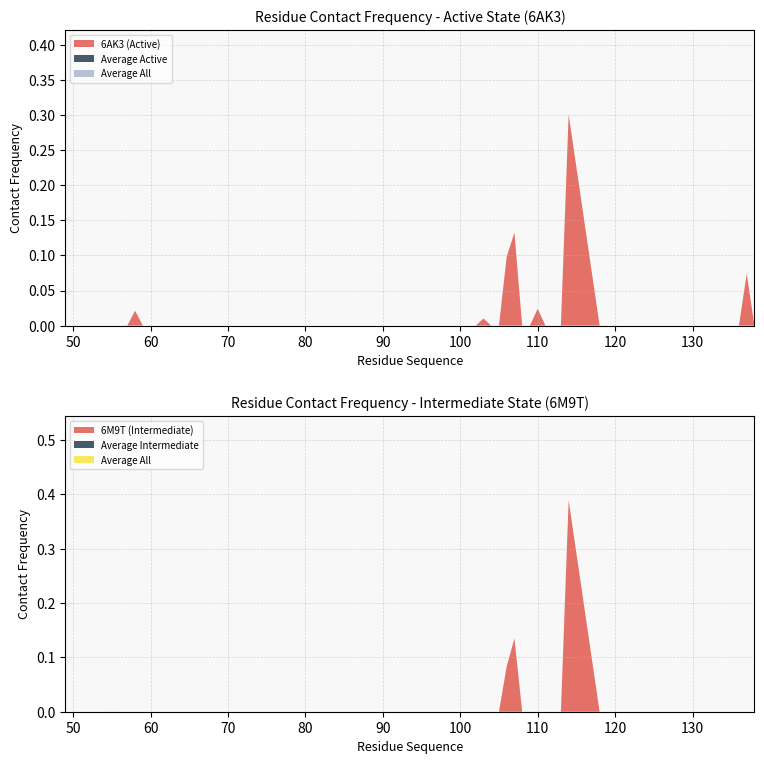

Reading left to right, list all the values displayed in this chart.

6AK3 (Active): 49=0.0	50=0.0	51=0.0	52=0.0	53=0.0	54=0.0	55=0.0	56=0.0	57=0.0	58=0.0	59=0.0	60=0.0	61=0.0	62=0.0	66=0.0	98=0.0	99=0.0	100=0.0	101=0.0	102=0.0	103=0.0	104=0.0	105=0.0	106=0.1	107=0.1	108=0.0	109=0.0	110=0.0	111=0.0	113=0.0	114=0.3	118=0.0	120=0.0	133=0.0	134=0.0	135=0.0	136=0.0	137=0.1	138=0.0
6M9T (Intermediate): 49=0.0	50=0.0	51=0.0	52=0.0	53=0.0	54=0.0	55=0.0	56=0.0	57=0.0	58=0.0	59=0.0	60=0.0	61=0.0	62=0.0	66=0.0	98=0.0	99=0.0	100=0.0	101=0.0	102=0.0	103=0.0	104=0.0	105=0.0	106=0.1	107=0.1	108=0.0	109=0.0	110=0.0	111=0.0	113=0.0	114=0.4	118=0.0	120=0.0	133=0.0	134=0.0	135=0.0	136=0.0	137=0.0	138=0.0
Average Active: 49=0.0	50=0.0	51=0.0	52=0.0	53=0.0	54=0.0	55=0.0	56=0.0	57=0.0	58=0.0	59=0.0	60=0.0	61=0.0	62=0.0	66=0.0	98=0.0	99=0.0	100=0.0	101=0.0	102=0.0	103=0.0	104=0.0	105=0.0	106=0.0	107=0.0	108=0.0	109=0.0	110=0.0	111=0.0	113=0.0	114=0.0	118=0.0	120=0.0	133=0.0	134=0.0	135=0.0	136=0.0	137=0.0	138=0.0
Average Intermediate: 49=0.0	50=0.0	51=0.0	52=0.0	53=0.0	54=0.0	55=0.0	56=0.0	57=0.0	58=0.0	59=0.0	60=0.0	61=0.0	62=0.0	66=0.0	98=0.0	99=0.0	100=0.0	101=0.0	102=0.0	103=0.0	104=0.0	105=0.0	106=0.0	107=0.0	108=0.0	109=0.0	110=0.0	111=0.0	113=0.0	114=0.0	118=0.0	120=0.0	133=0.0	134=0.0	135=0.0	136=0.0	137=0.0	138=0.0
Average All: 49=0.0	50=0.0	51=0.0	52=0.0	53=0.0	54=0.0	55=0.0	56=0.0	57=0.0	58=0.0	59=0.0	60=0.0	61=0.0	62=0.0	66=0.0	98=0.0	99=0.0	100=0.0	101=0.0	102=0.0	103=0.0	104=0.0	105=0.0	106=0.0	107=0.0	108=0.0	109=0.0	110=0.0	111=0.0	113=0.0	114=0.0	118=0.0	120=0.0	133=0.0	134=0.0	135=0.0	136=0.0	137=0.0	138=0.0